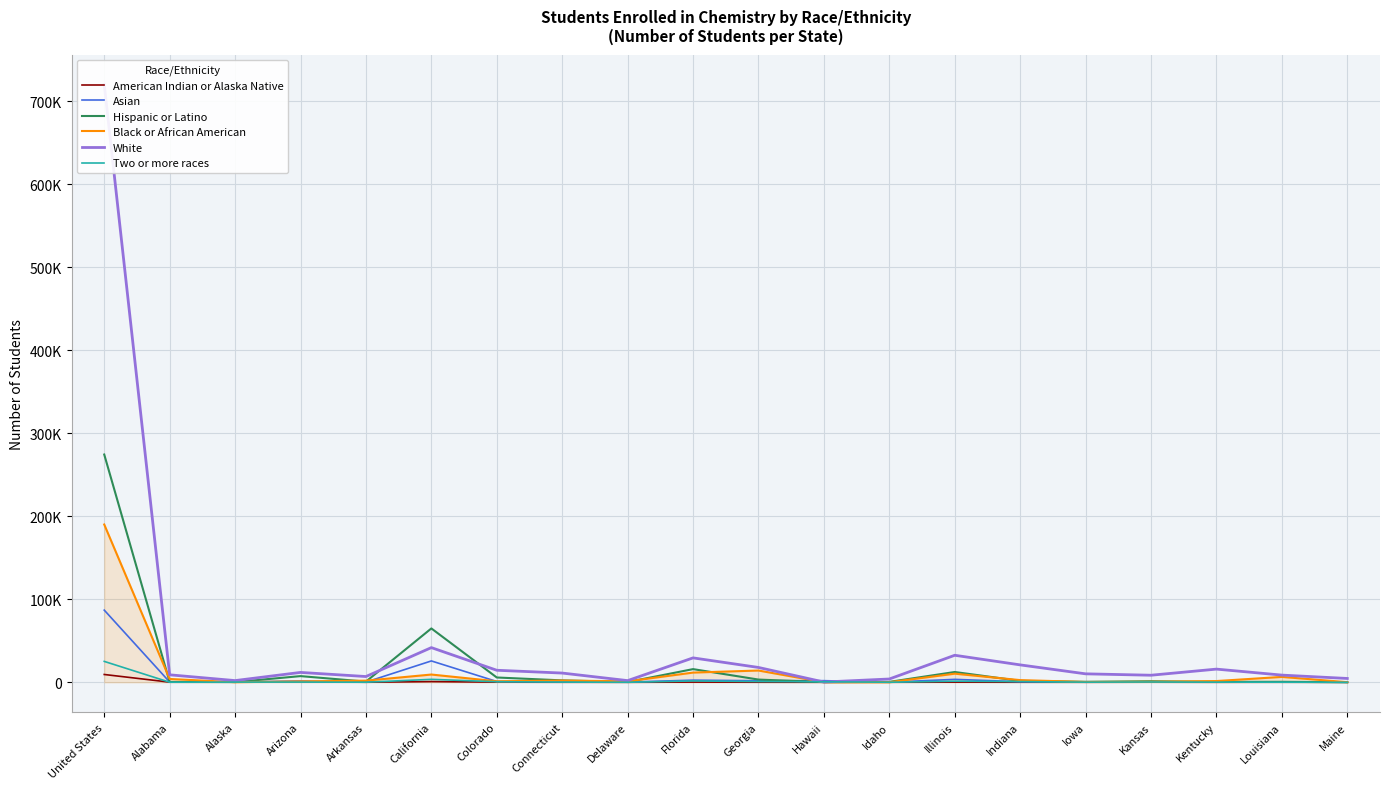

The Black or African American series shows 3522 at Indiana. True or false?

False